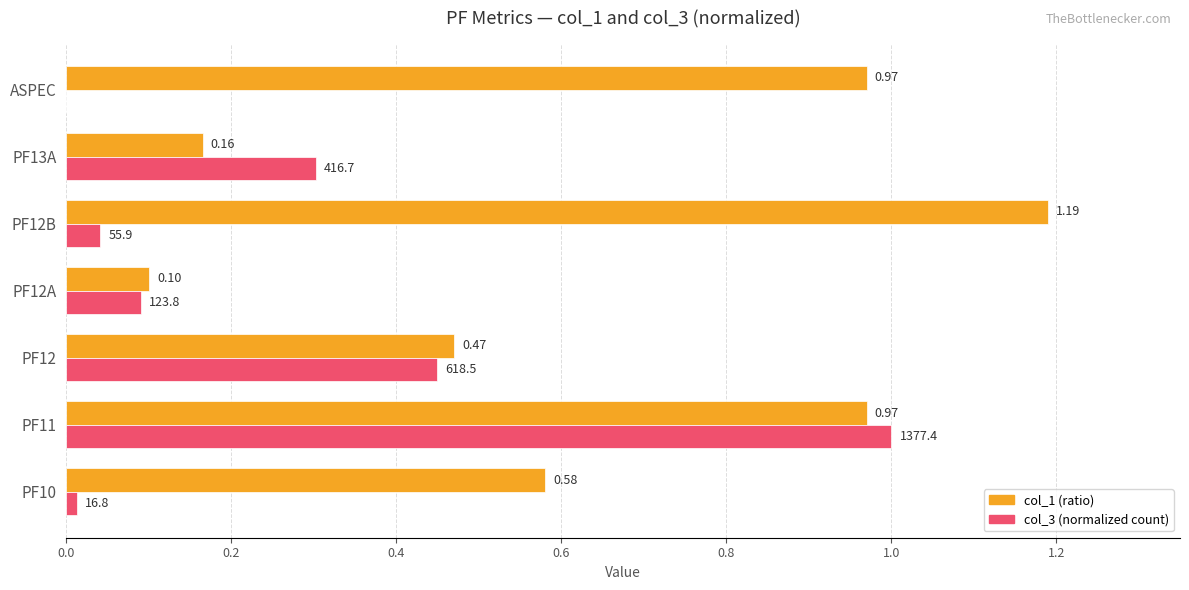

At which category is the sum across all series the highest?

PF11